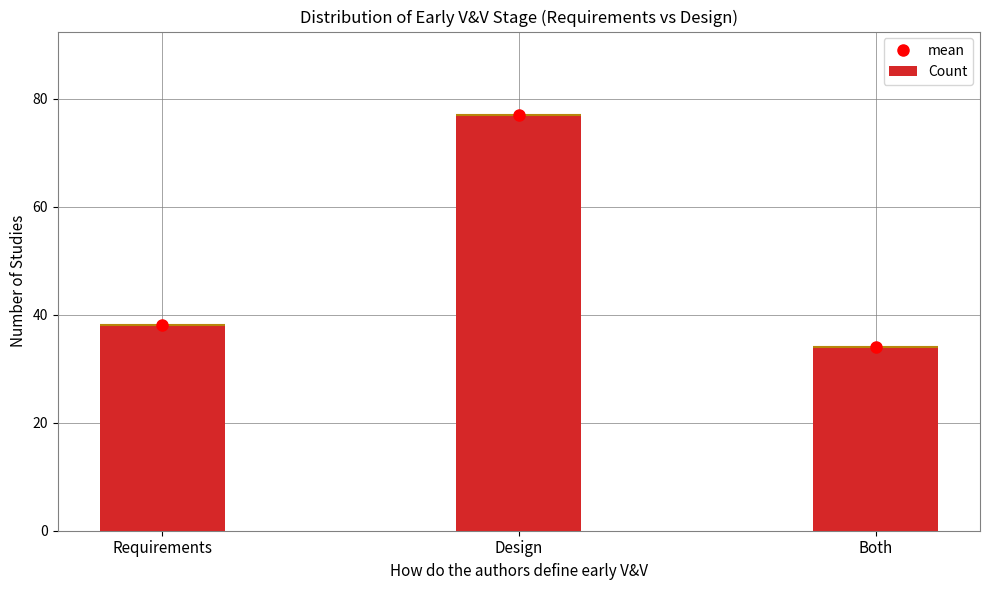

What is the minimum value shown in the chart?

34